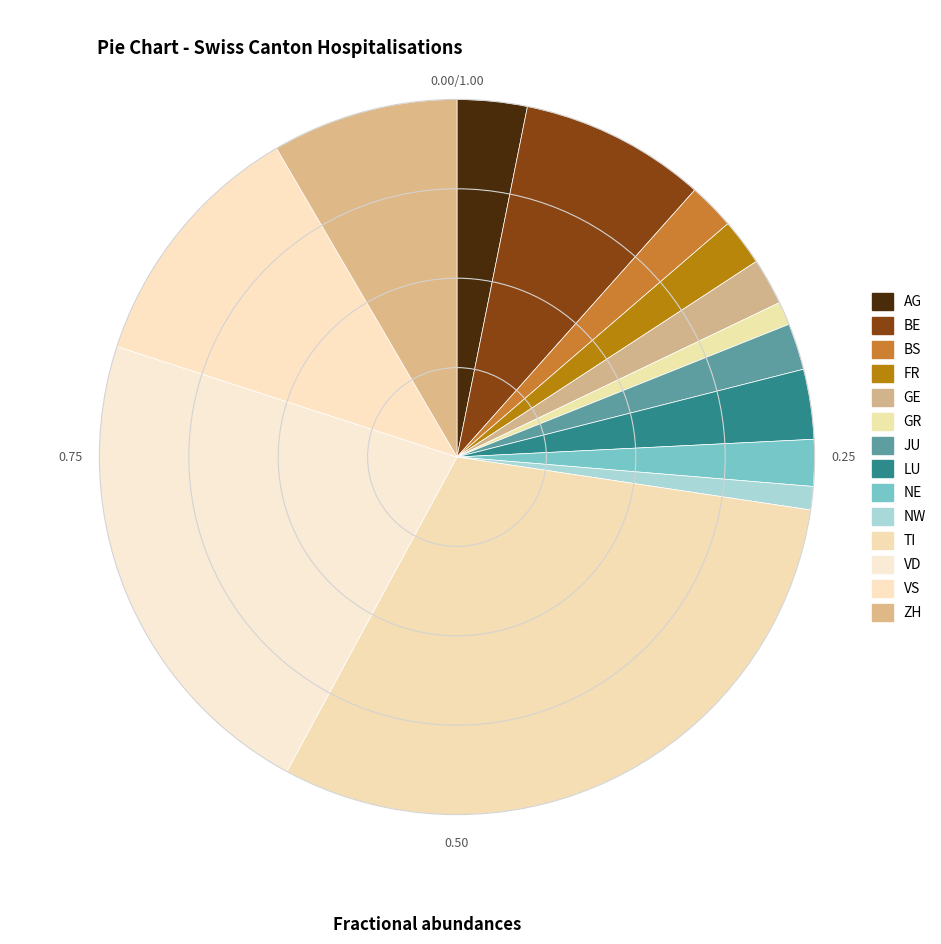

Is there a majority slice in this chart?

No